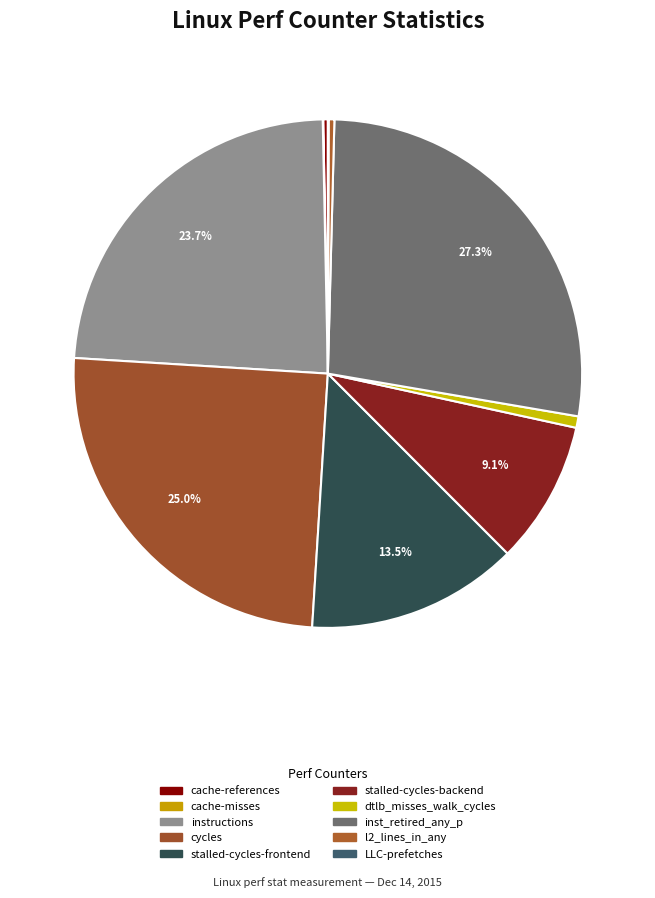

To the nearest percent, what is the average slice percentage?

10%